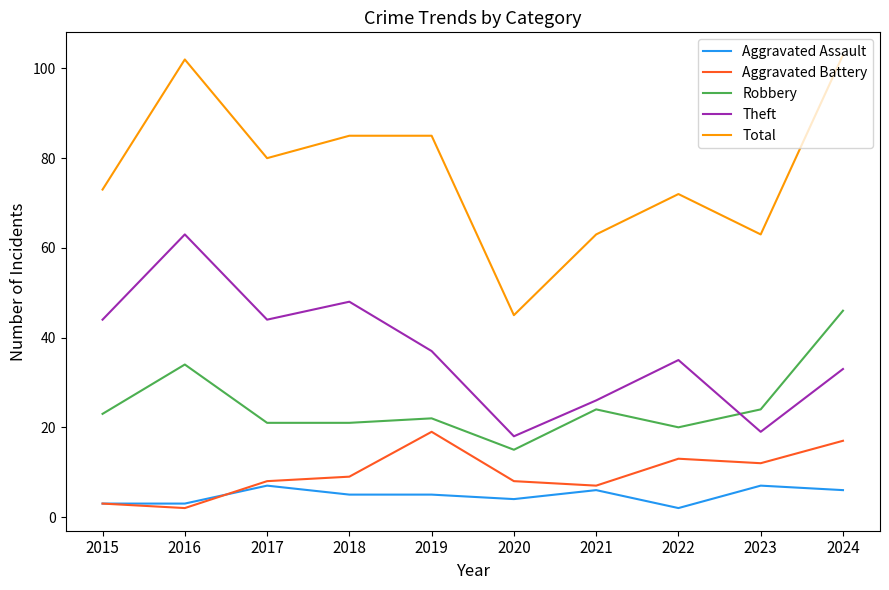

True or false: Aggravated Assault and Robbery cross at least once.

False